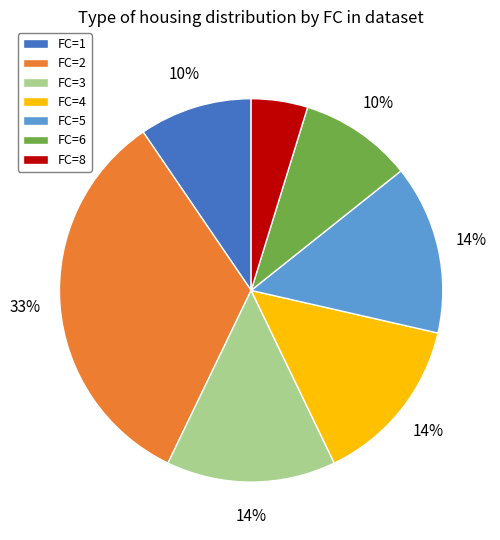

Do FC=1 and FC=4 together represent more than half of the pie?

No